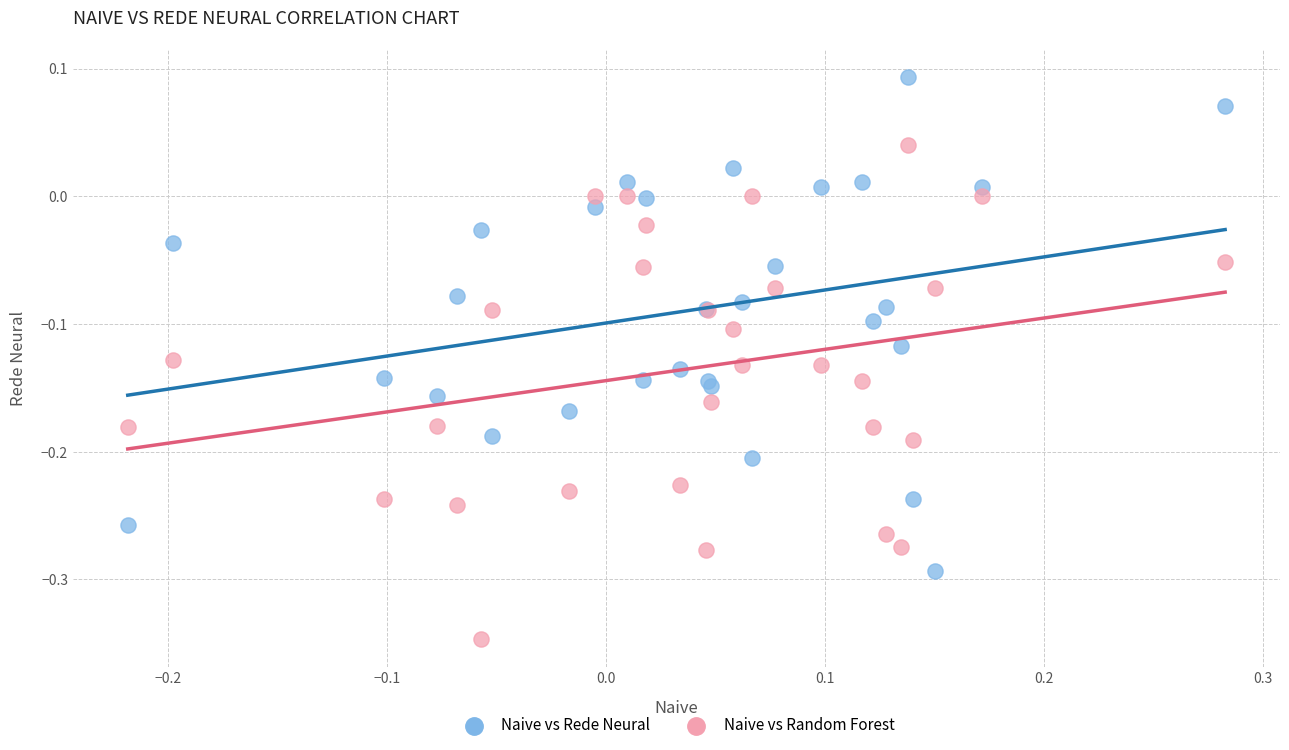

Which series reaches the minimum Y coordinate?

Naive vs Random Forest